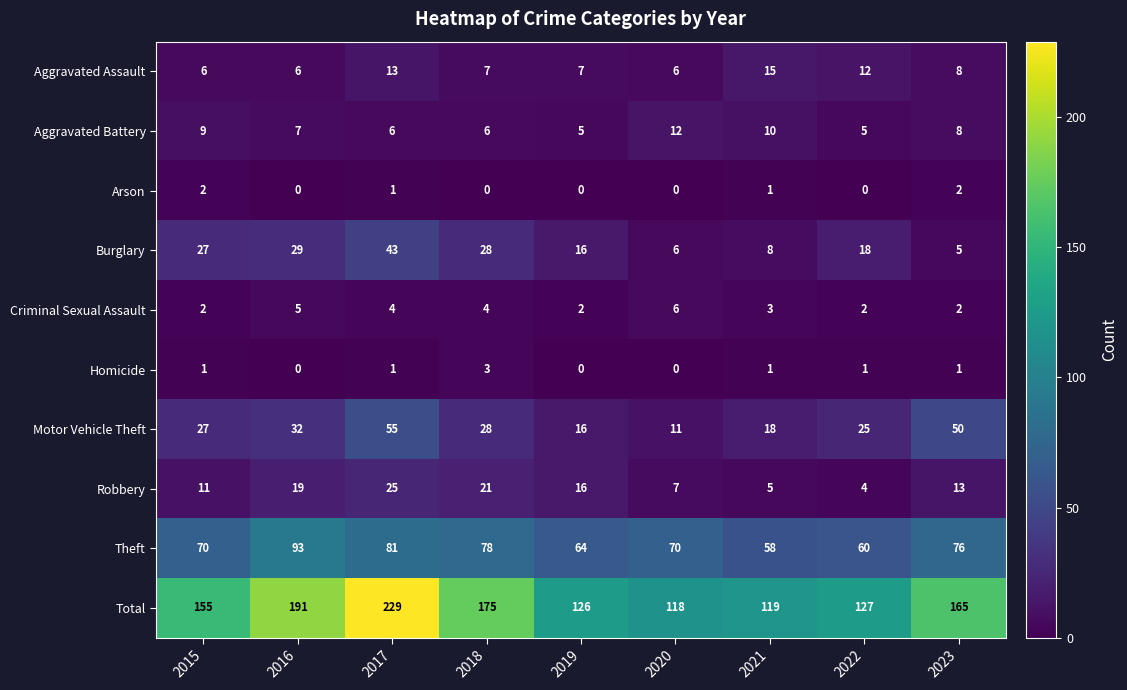

What is the total value across all series at 2018?

350